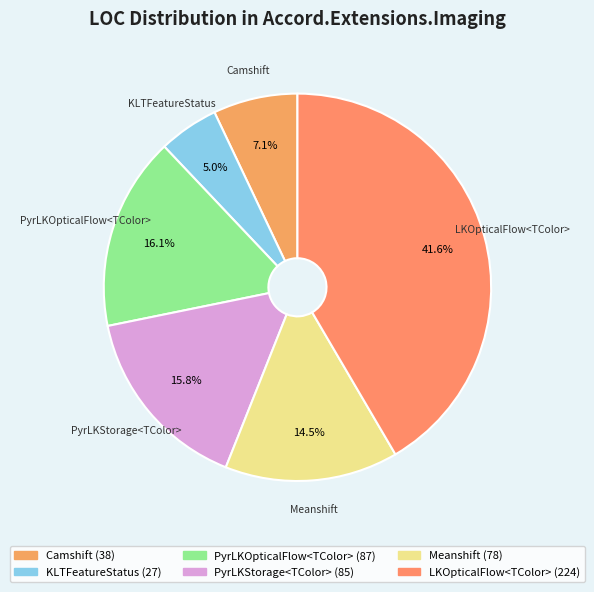

Which has a higher value, Meanshift or LKOpticalFlow<TColor>?

LKOpticalFlow<TColor>